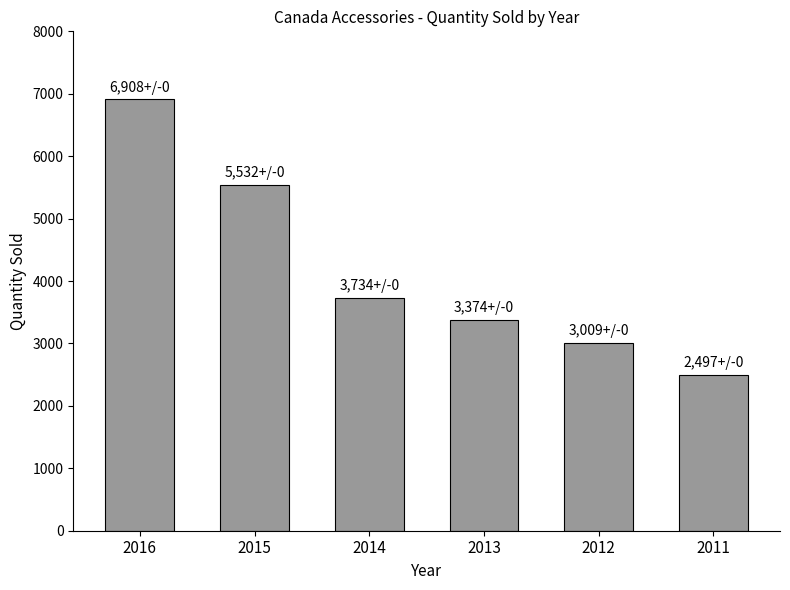

Where is the data nearest to the value 4702?

2015